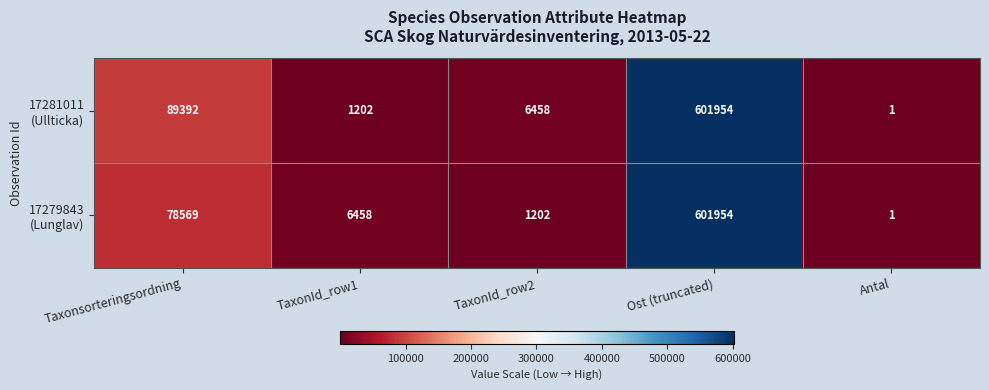

How many categories are shown in the chart?

5